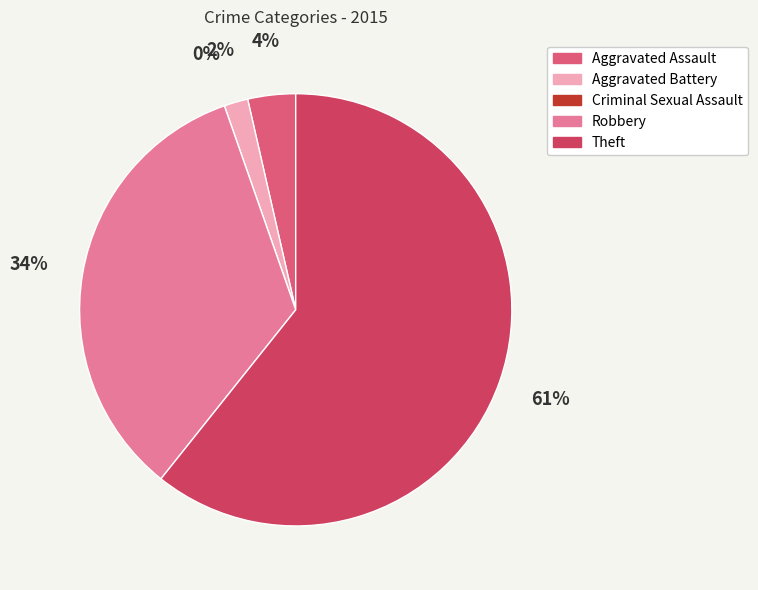

Is it true that Aggravated Battery is 2% of the pie?

True